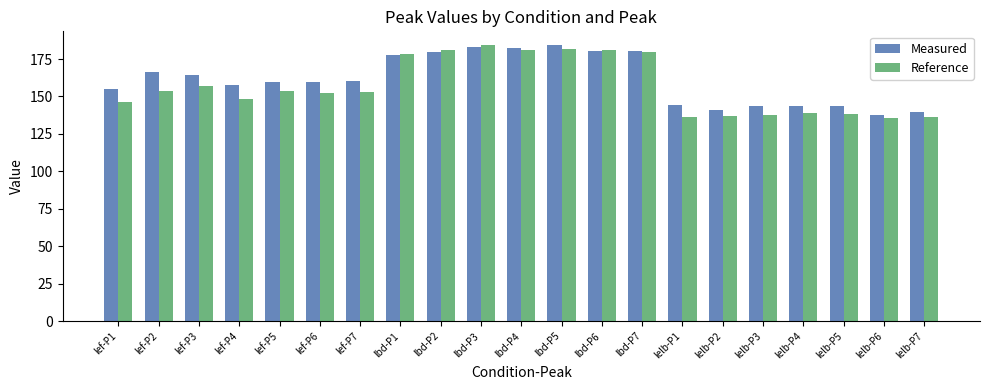

Is the value of Measured at lelb-P6 greater than the value of Reference at lbd-P7?

No